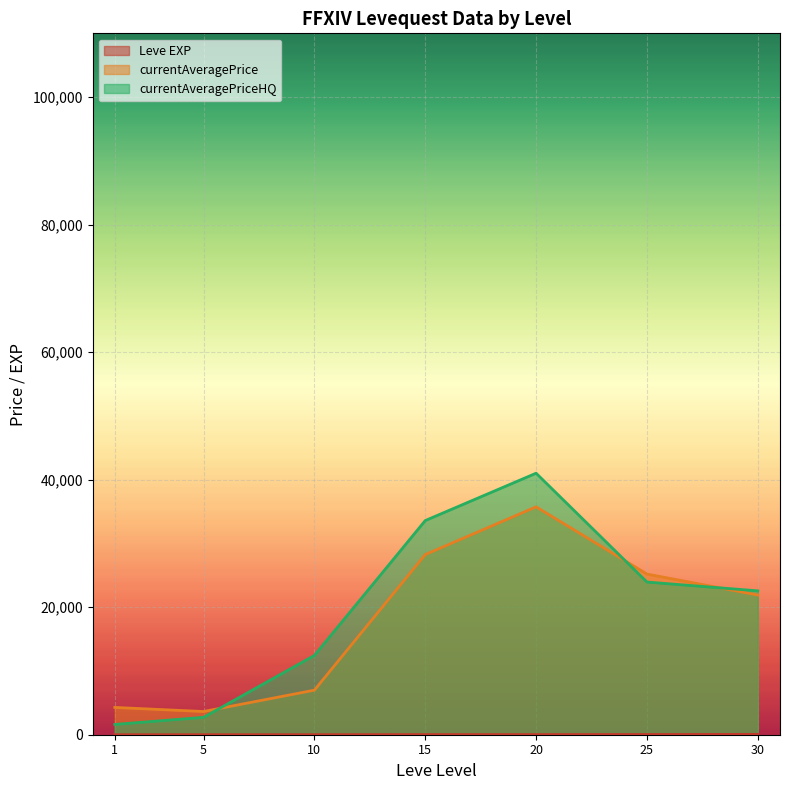

What is the difference between the maximum and minimum values in the currentAveragePriceHQ series?

39400.5